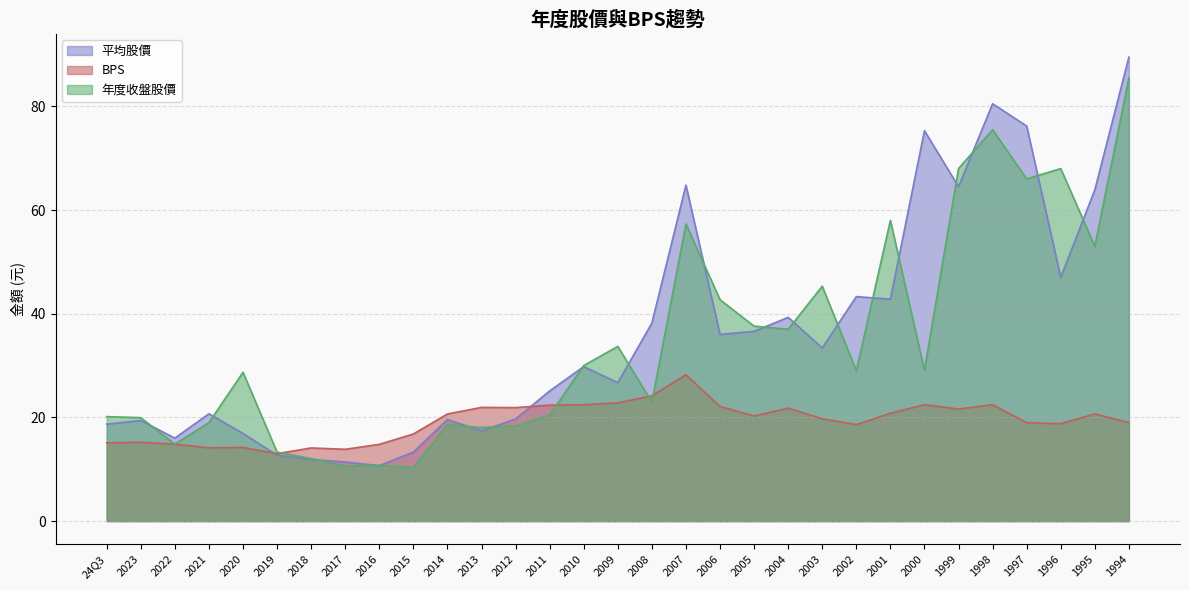

What position from the left is 2016?

9